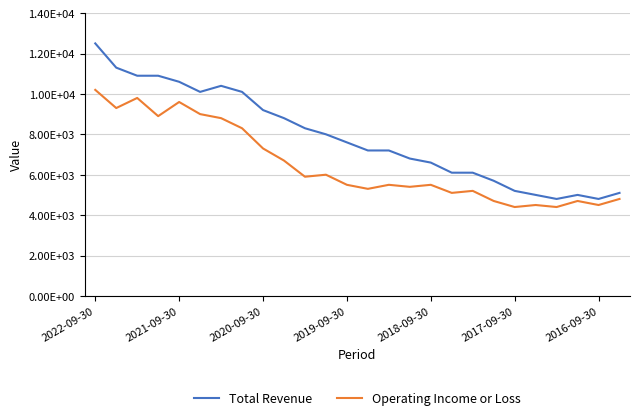

At how many categories does at least one series exceed 5923?

19